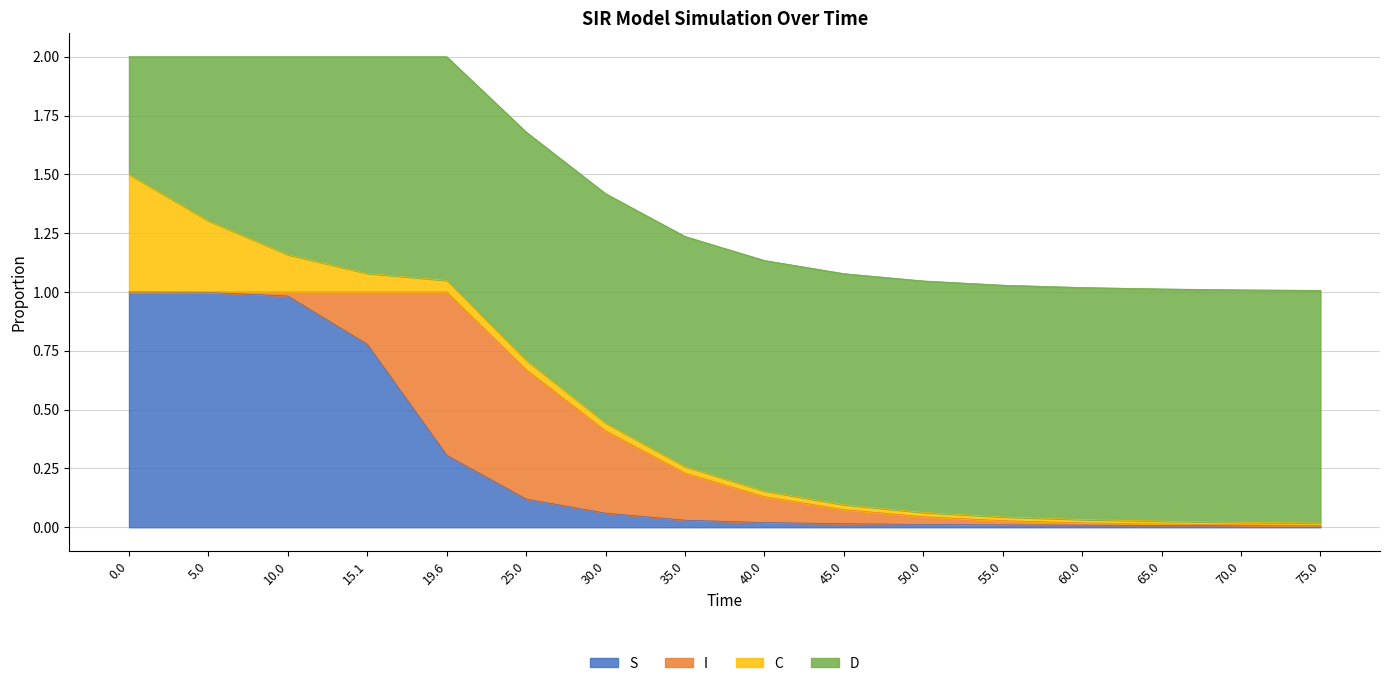

The S series shows 0.5 at 0.0. True or false?

False